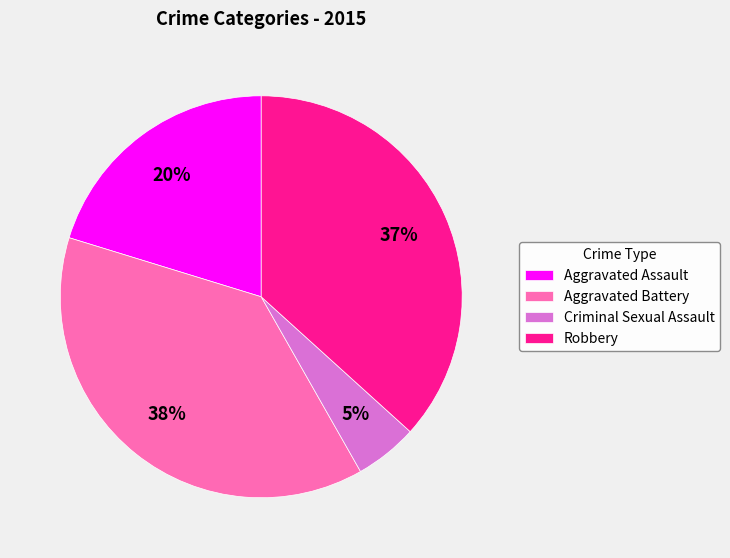

Rank the categories by value from lowest to highest.

Criminal Sexual Assault, Aggravated Assault, Robbery, Aggravated Battery